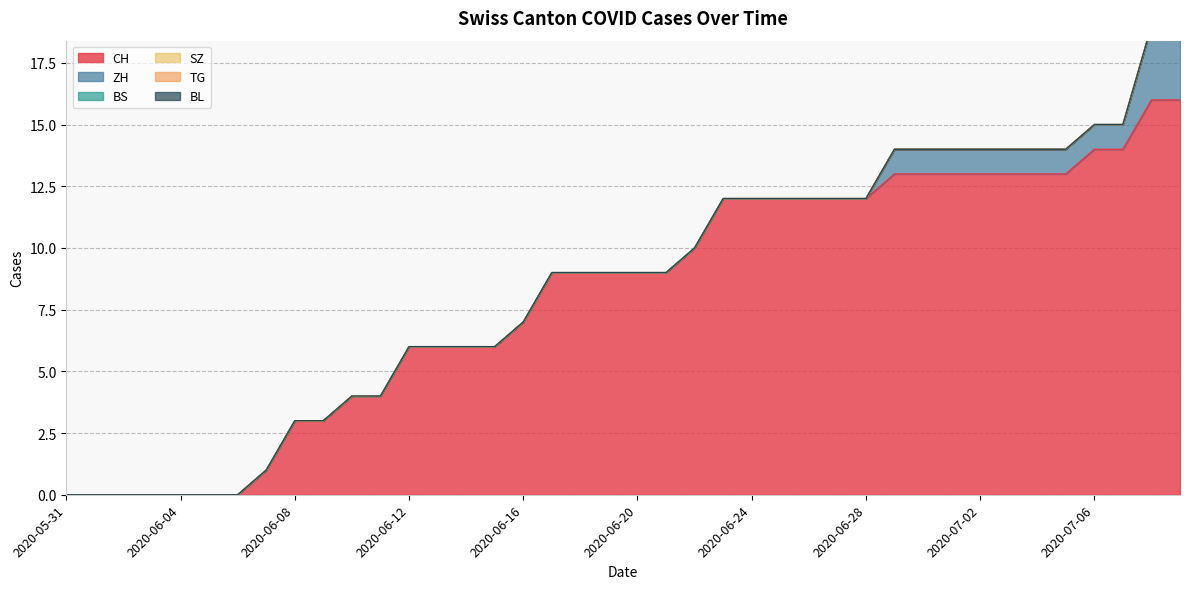

Rank the categories by BS value from lowest to highest.

2020-05-31, 2020-06-01, 2020-06-02, 2020-06-03, 2020-06-04, 2020-06-05, 2020-06-06, 2020-06-07, 2020-06-08, 2020-06-09, 2020-06-10, 2020-06-11, 2020-06-12, 2020-06-13, 2020-06-14, 2020-06-15, 2020-06-16, 2020-06-17, 2020-06-18, 2020-06-19, 2020-06-20, 2020-06-21, 2020-06-22, 2020-06-23, 2020-06-24, 2020-06-25, 2020-06-26, 2020-06-27, 2020-06-28, 2020-06-29, 2020-06-30, 2020-07-01, 2020-07-02, 2020-07-03, 2020-07-04, 2020-07-05, 2020-07-06, 2020-07-07, 2020-07-08, 2020-07-09